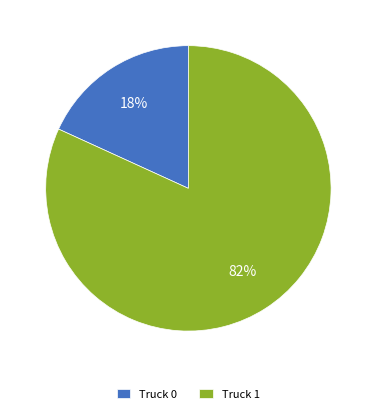

Which has a higher value, Truck 0 or Truck 1?

Truck 1